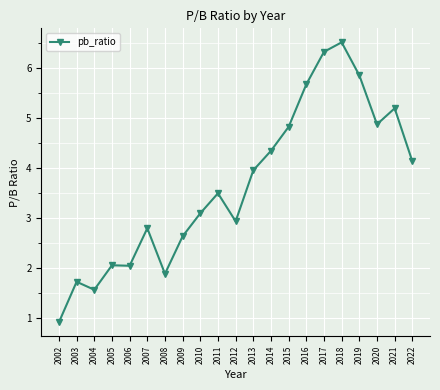

What is the minimum value shown in the chart?

0.9